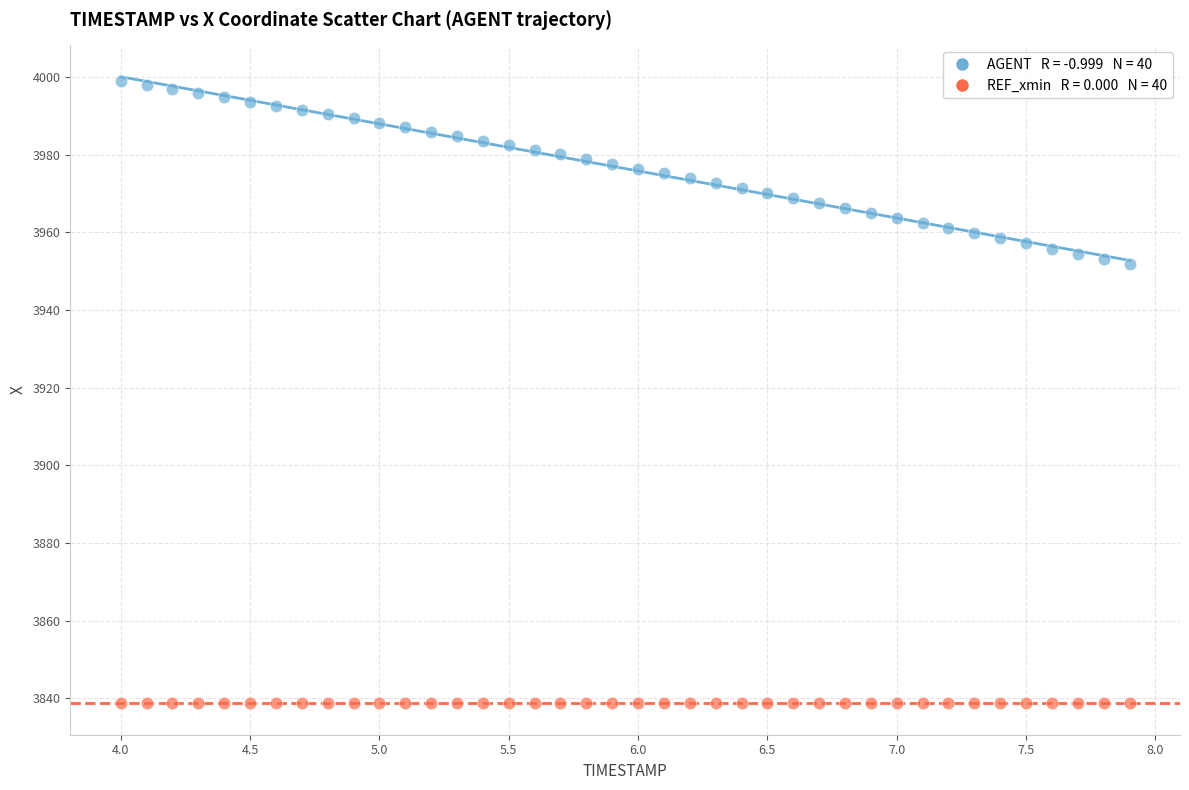

How many data points are displayed?

80